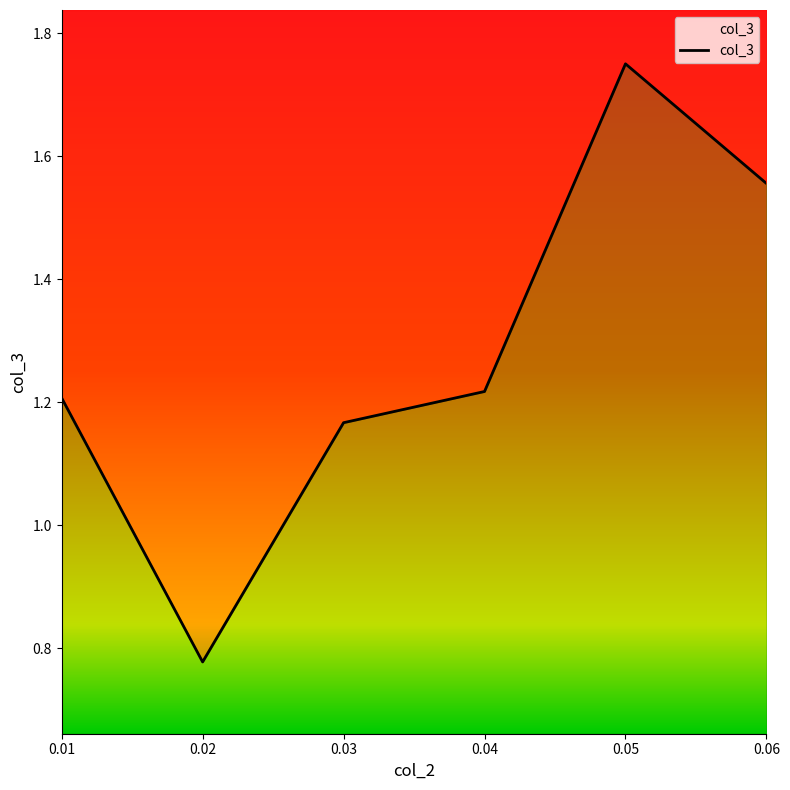

Reading left to right, transcribe all the data shown in this chart.

1.2	0.8	1.2	1.2	1.8	1.6